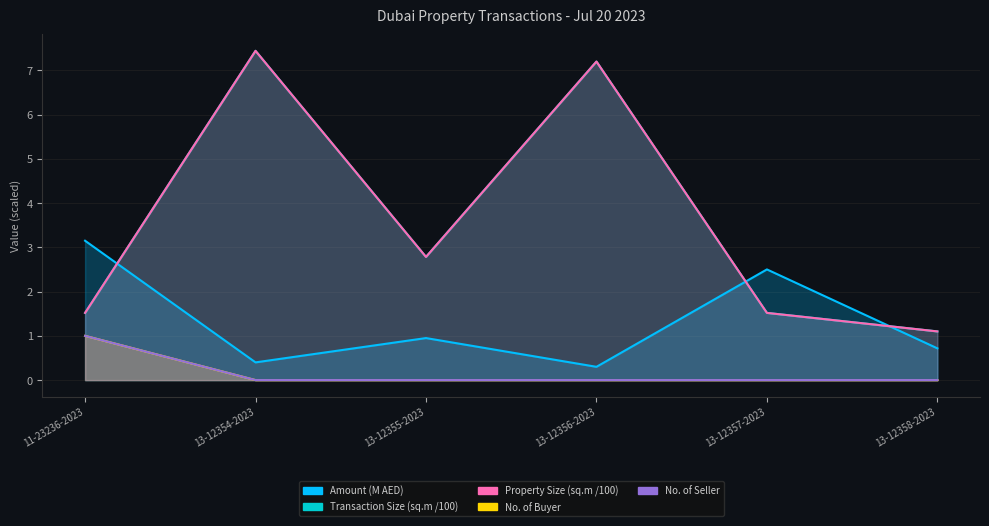

Read the Amount value at 13-12354-2023.

0.4